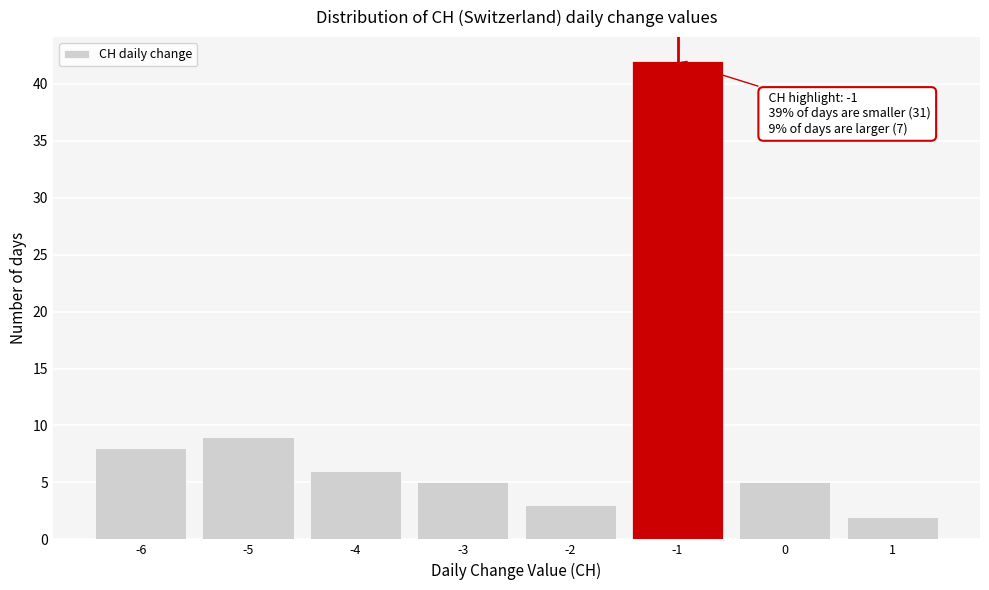

Over which range of the x-axis is the bar tallest?

-1.5 to -0.5